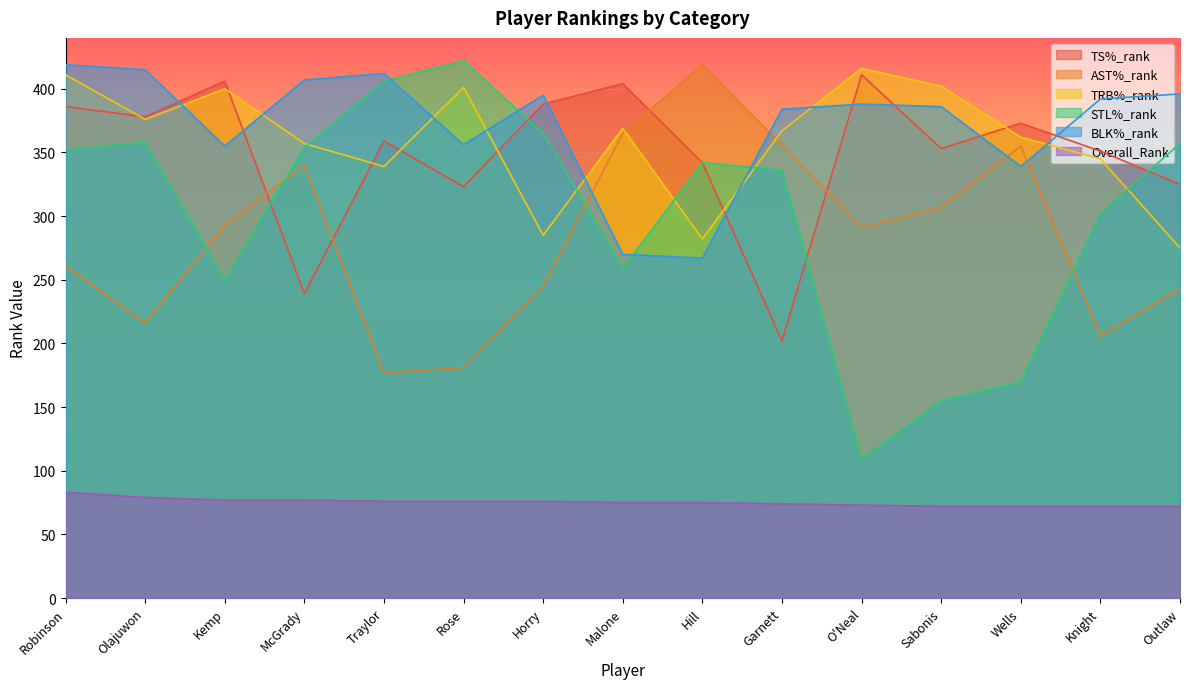

What is the label of the 11th point from the right?

Traylor